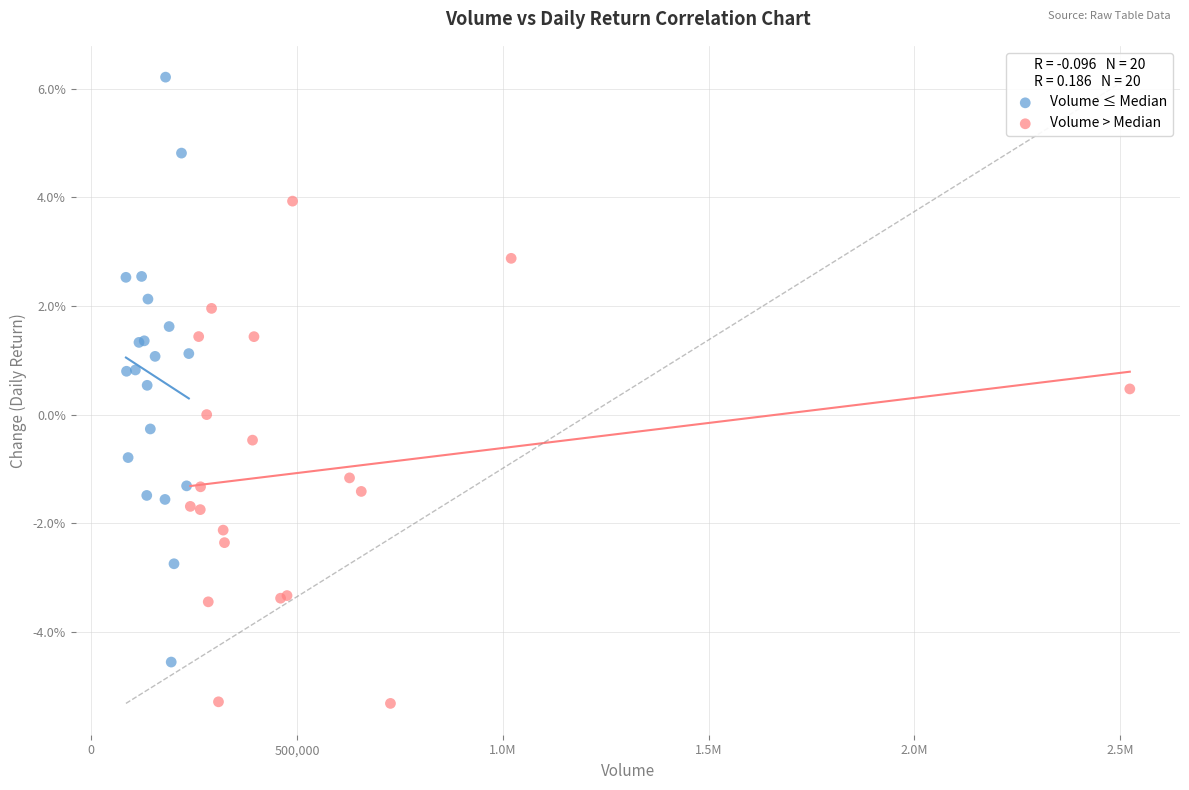

Which series reaches the maximum Y coordinate?

Volume ≤ Median